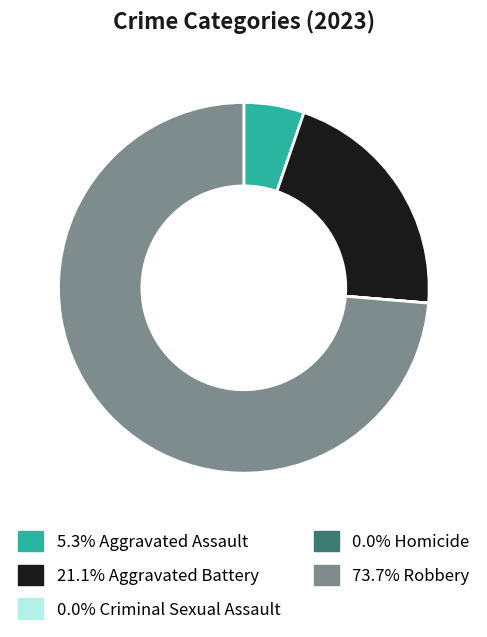

Is there a majority slice in this chart?

Yes